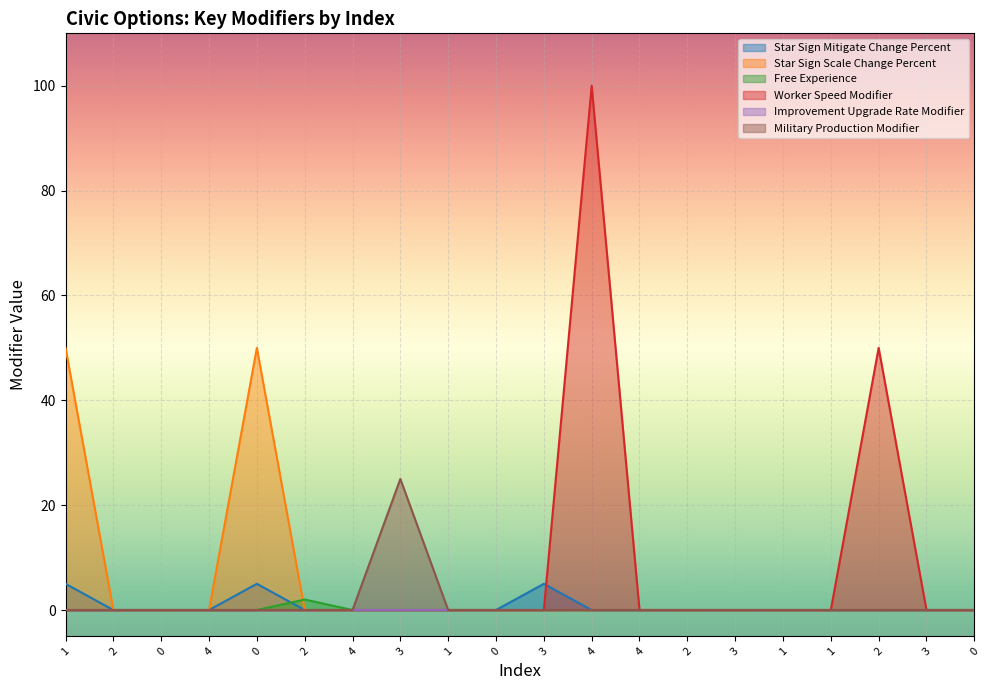

True or false: Star Sign Scale Change Percent has a value of 0 at 0.

True